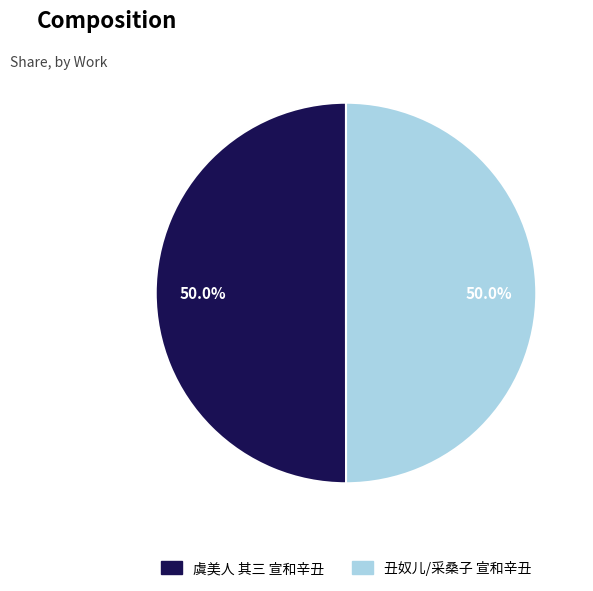

What is the ratio of the value at 丑奴儿/采桑子 宣和辛丑 to the value at 虞美人 其三 宣和辛丑?

1.0